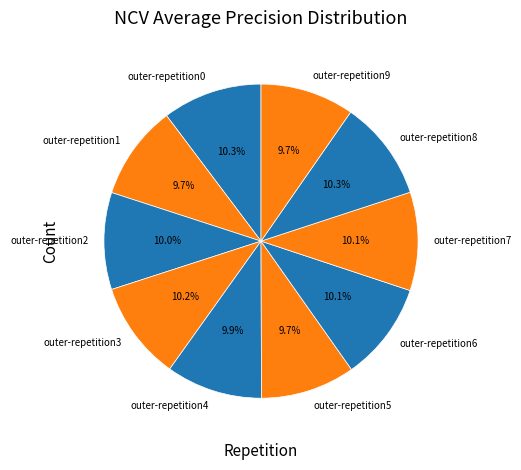

Is outer-repetition9 the majority of the pie?

No